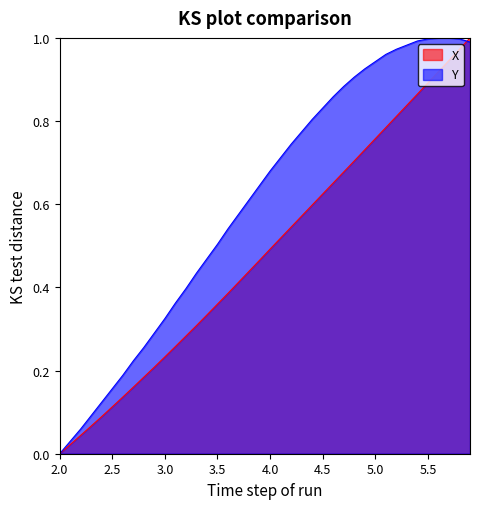

What is the label of the 22nd point from the left?

4.1